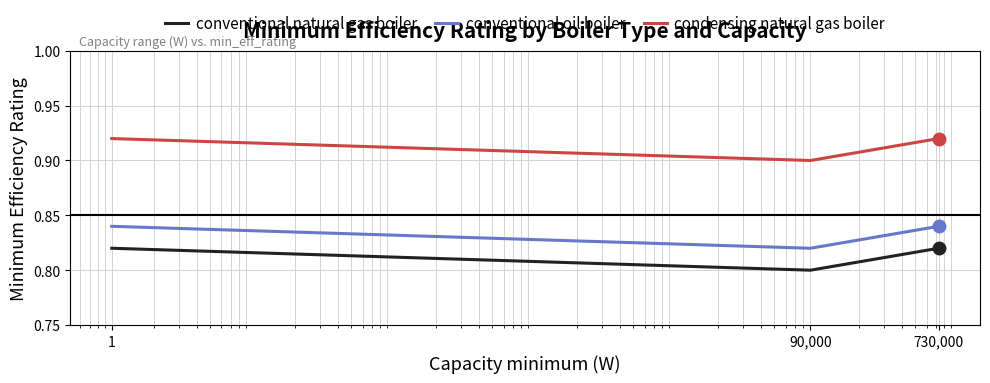

Which series has the largest total across all categories?

condensing natural gas boiler